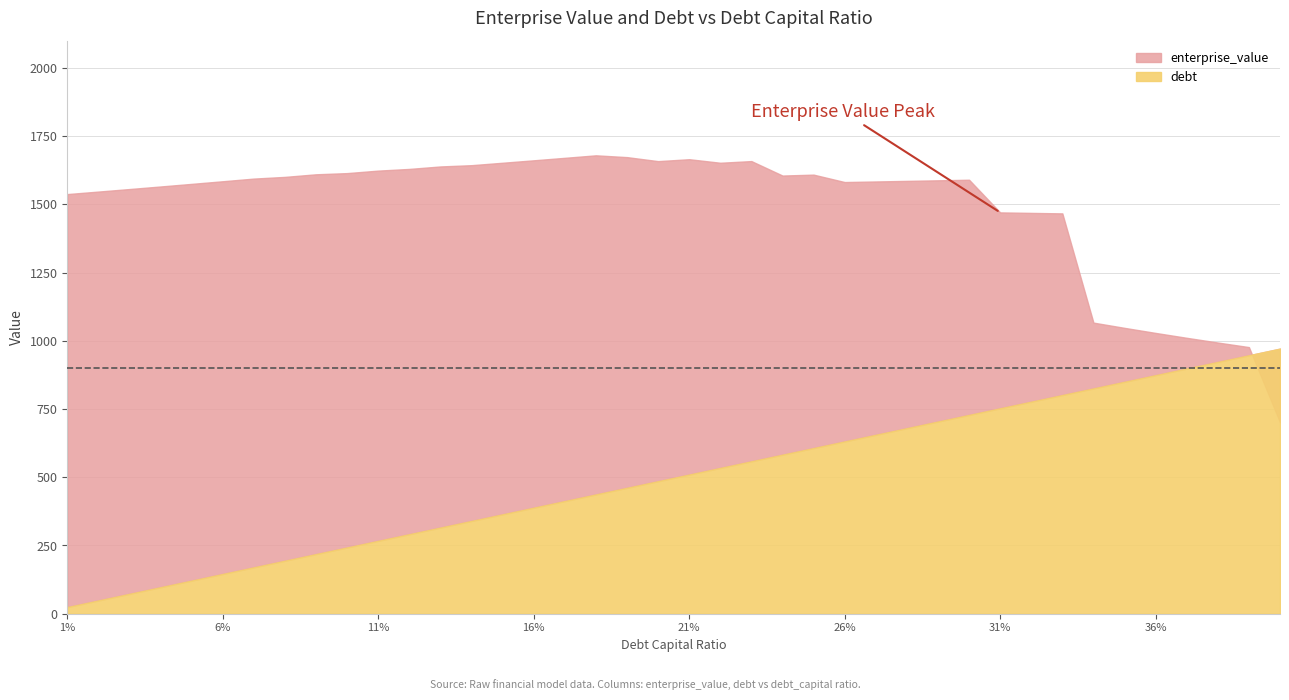

Reading right to left, list all the values displayed in this chart.

debt_capital: 0.4	0.4	0.4	0.4	0.4	0.3	0.3	0.3	0.3	0.3	0.3	0.3	0.3	0.3	0.3	0.2	0.2	0.2	0.2	0.2	0.2	0.2	0.2	0.2	0.2	0.1	0.1	0.1	0.1	0.1	0.1	0.1	0.1	0.1	0.1	0.1	0.0	0.0	0.0	0.0
enterprise_value: 701.4	977.0	993.7	1011.0	1028.9	1047.4	1066.6	1466.9	1468.7	1470.5	1590.3	1588.1	1586.0	1583.9	1581.8	1609.0	1605.6	1658.6	1652.5	1665.5	1658.4	1673.1	1679.7	1670.5	1661.5	1652.5	1643.6	1638.9	1629.9	1623.7	1614.5	1610.2	1600.7	1594.5	1584.7	1575.1	1565.5	1556.1	1546.8	1537.7
debt: 971.3	947.0	922.8	898.5	874.2	849.9	825.6	801.3	777.1	752.8	728.5	704.2	679.9	655.6	631.4	607.1	582.8	558.5	534.2	509.9	485.7	461.4	437.1	412.8	388.5	364.2	340.0	315.7	291.4	267.1	242.8	218.5	194.3	170.0	145.7	121.4	97.1	72.8	48.6	24.3